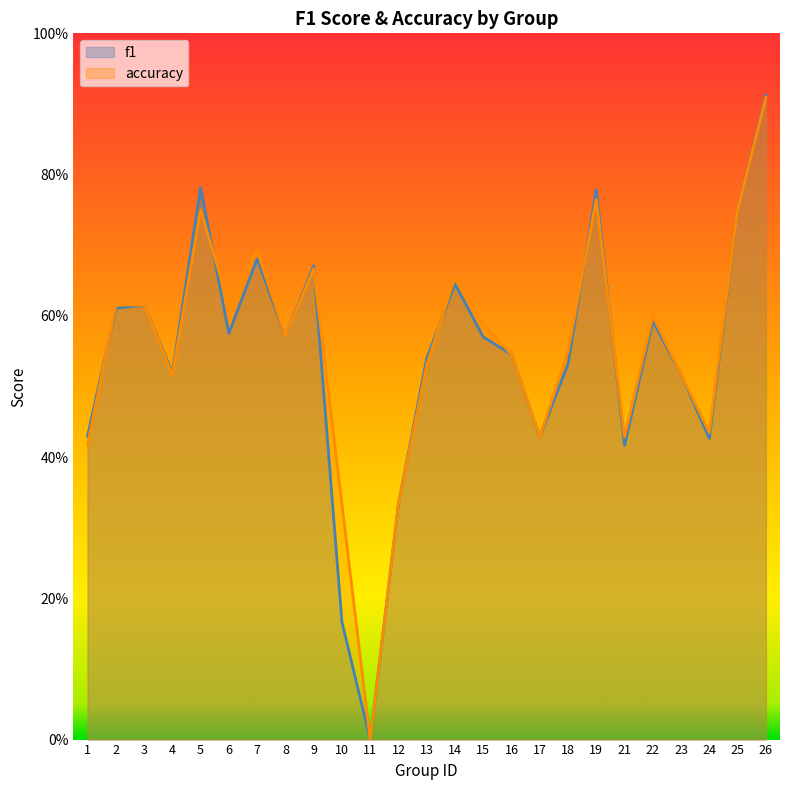

What is the average value of the accuracy series?

0.6